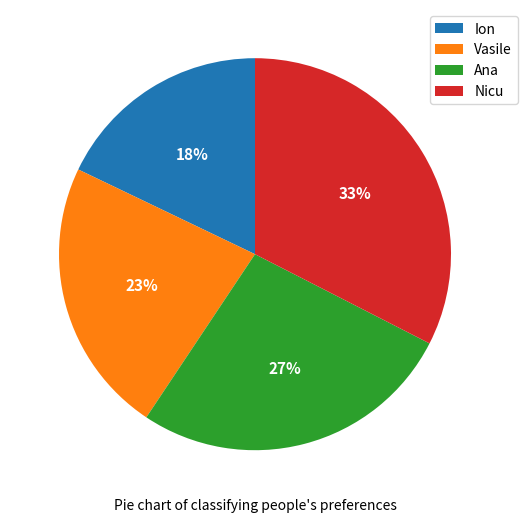

To the nearest percent, what is the average slice percentage?

25%